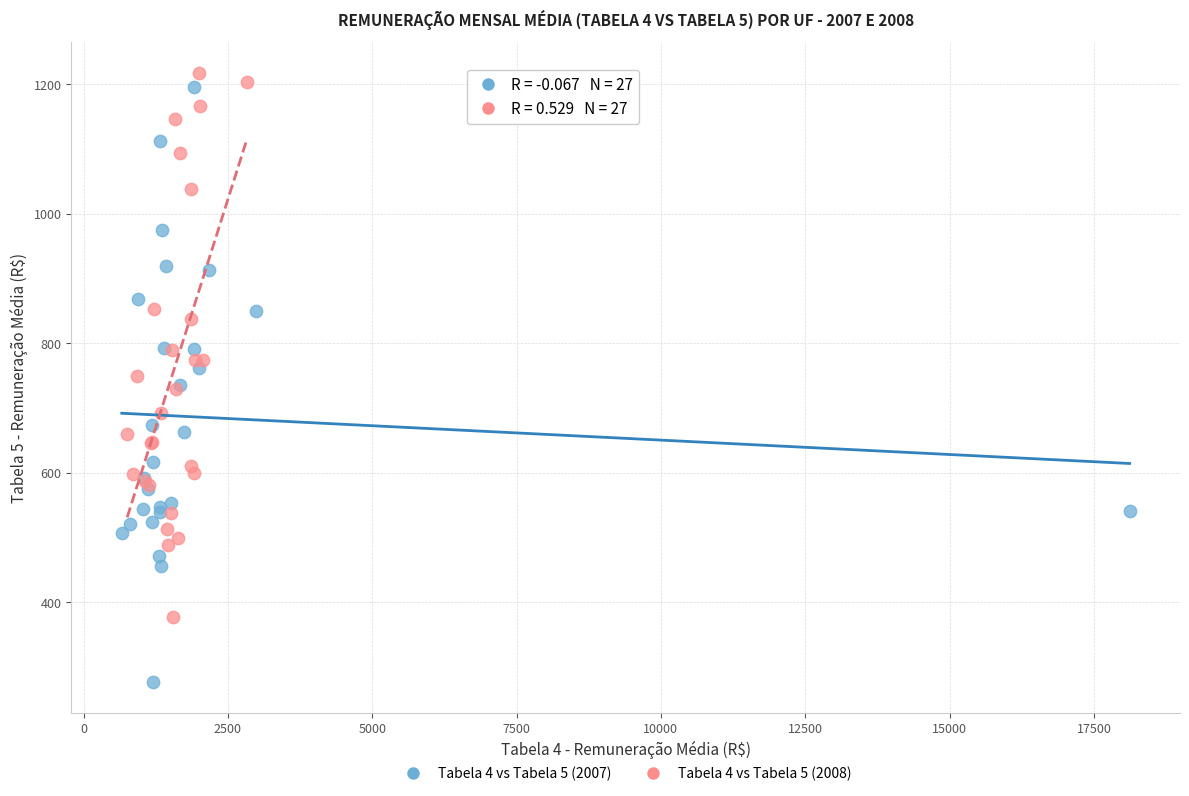

Which series contains the highest Y value?

Tabela 4 vs Tabela 5 (2008)